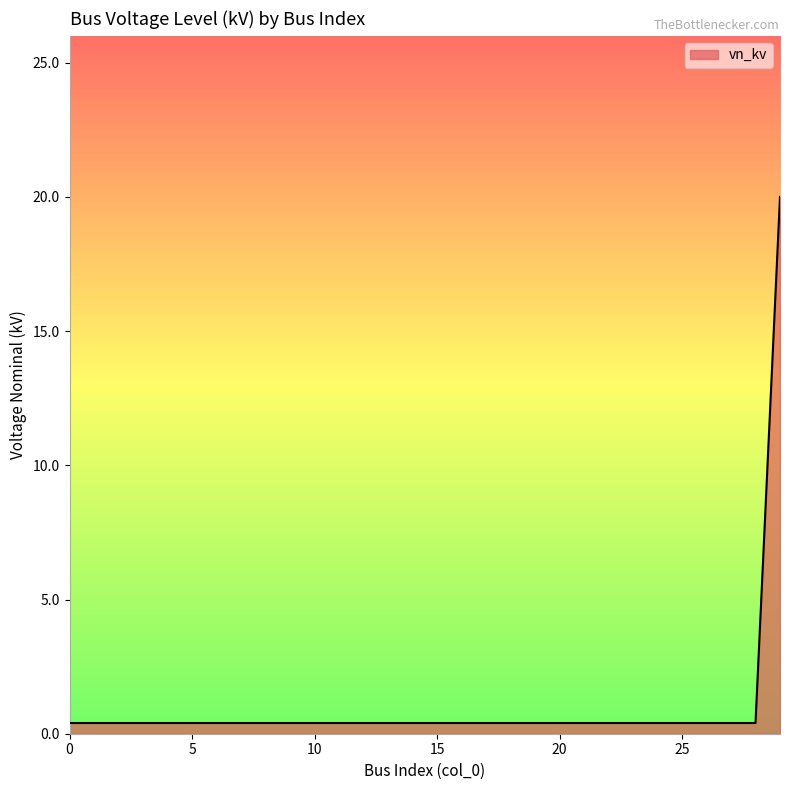

What is the difference between the maximum and minimum values?

19.6